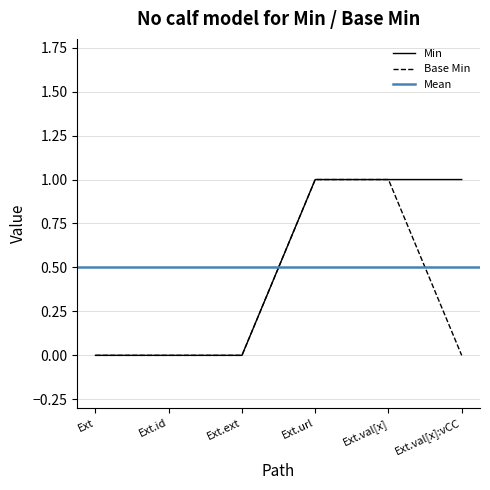

True or false: Min and Base Min cross at least once.

False